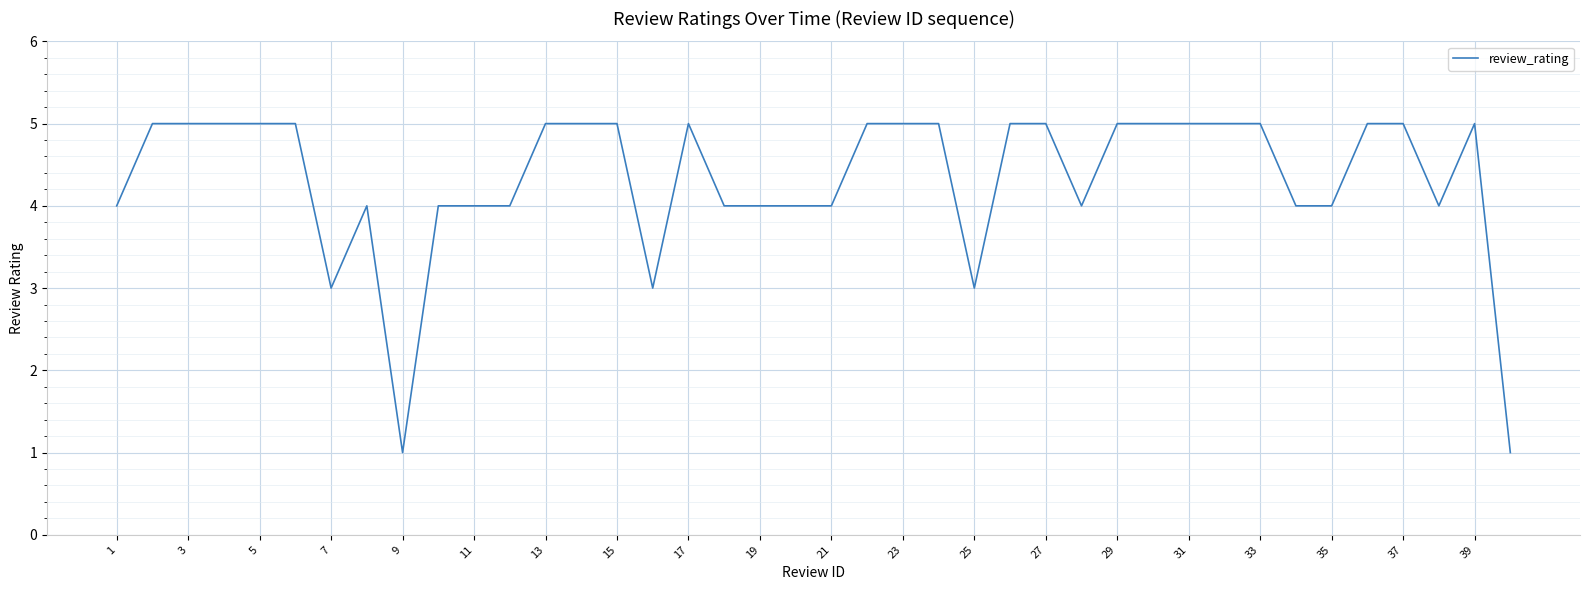

What is the difference between the maximum and minimum values?

4